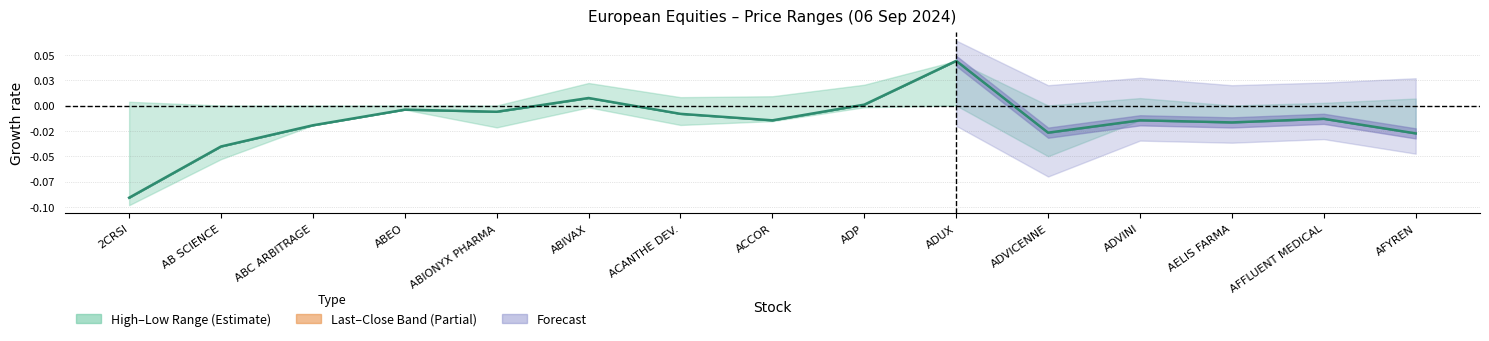

True or false: the data shows -0.0 at ABC ARBITRAGE.

True